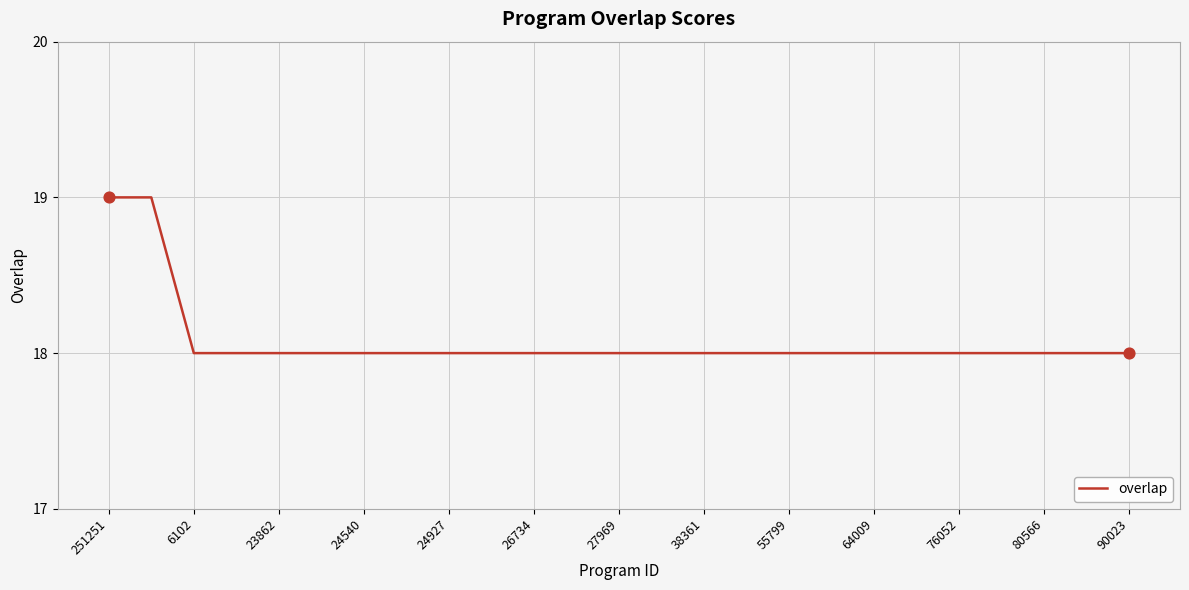

What is the smallest value displayed?

18